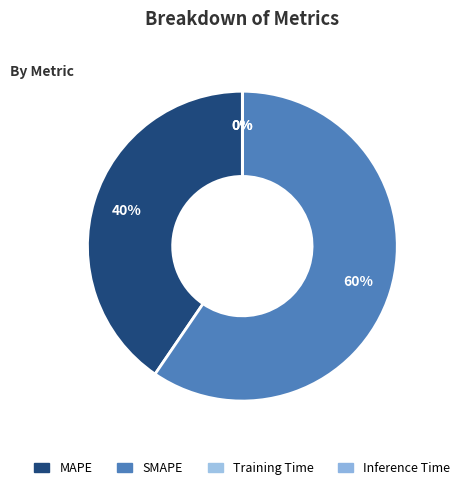

Which slice is the largest?

SMAPE